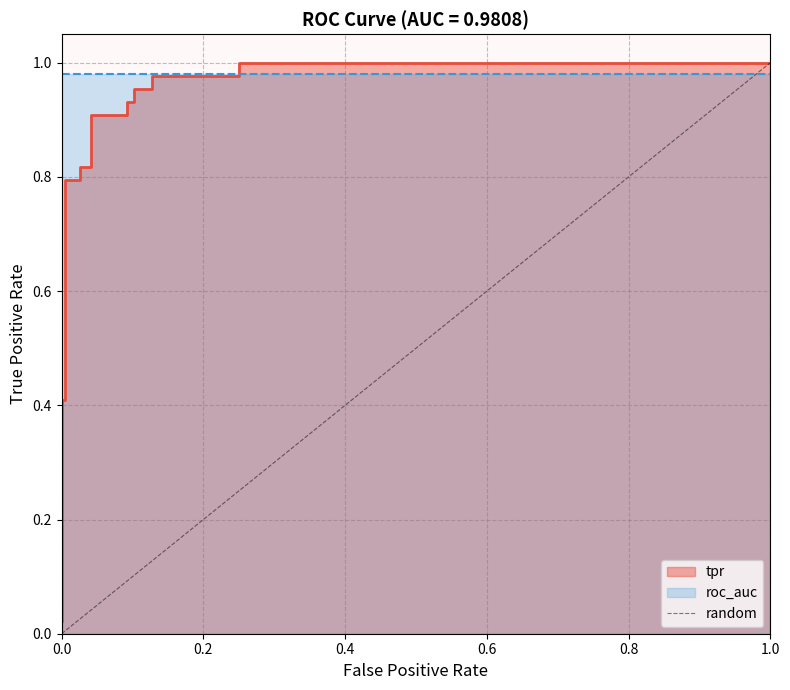

Between 0.0 and 1.0, which is larger?

1.0